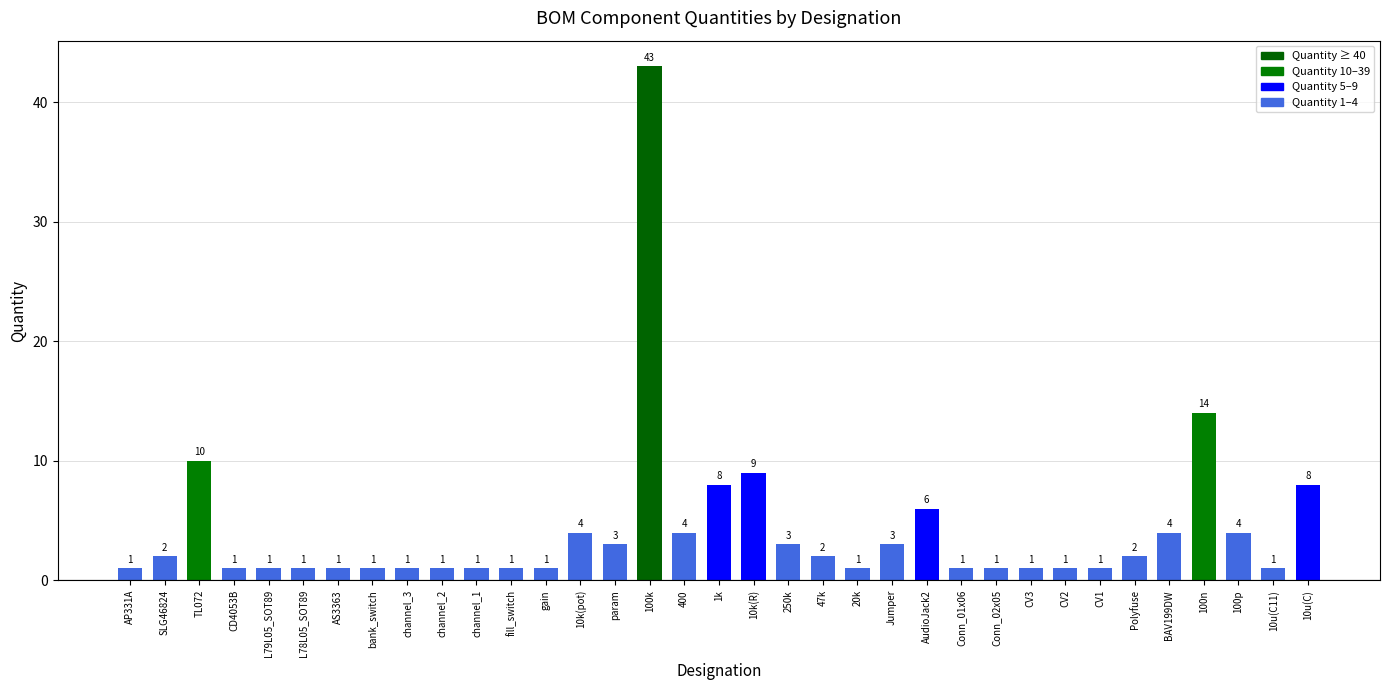

How many categories are shown in the chart?

35